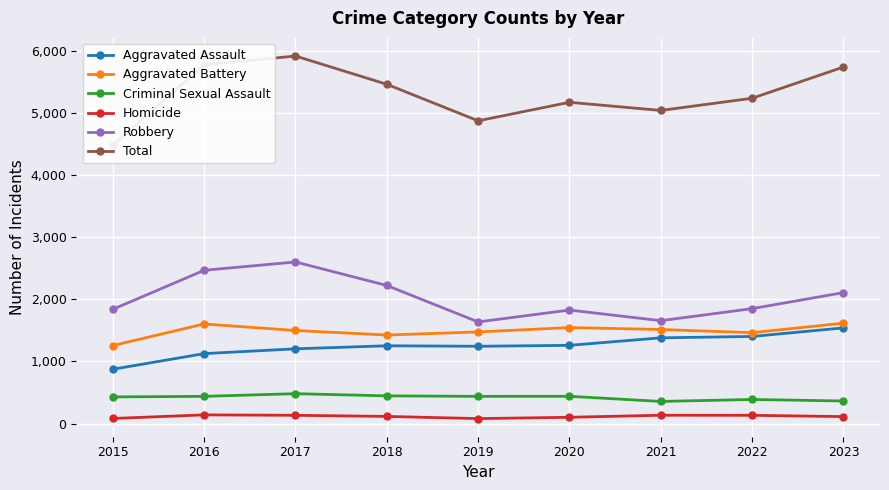

Is the value of Aggravated Assault at 2021 greater than the value of Robbery at 2015?

No